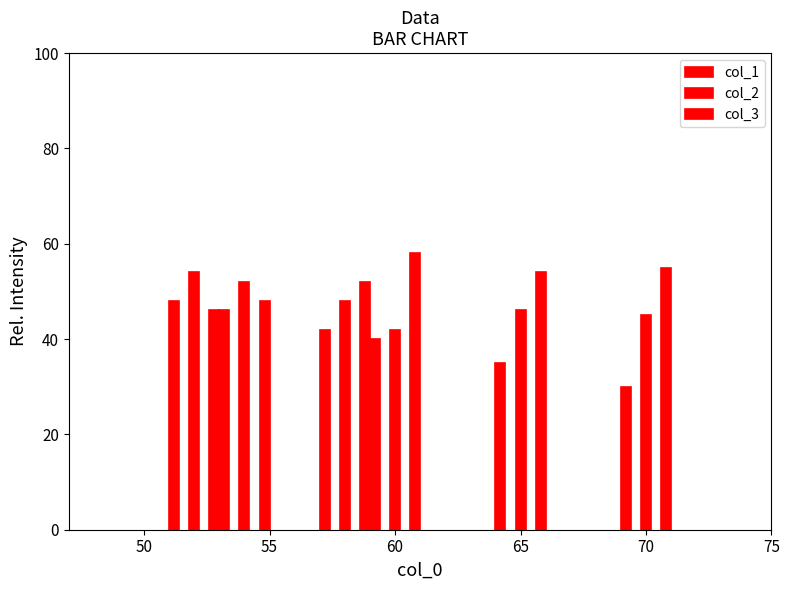

What is the smallest value displayed?

30